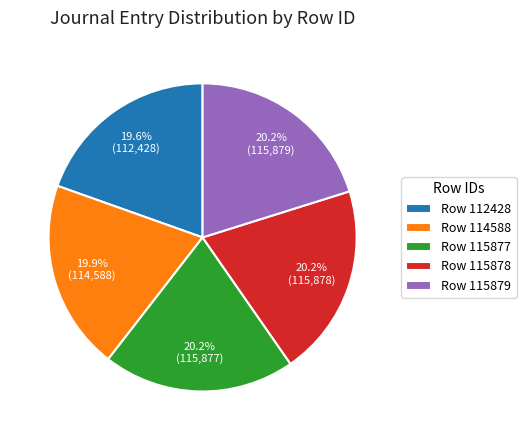

What portion of the pie excludes Row 115877?

79.8%